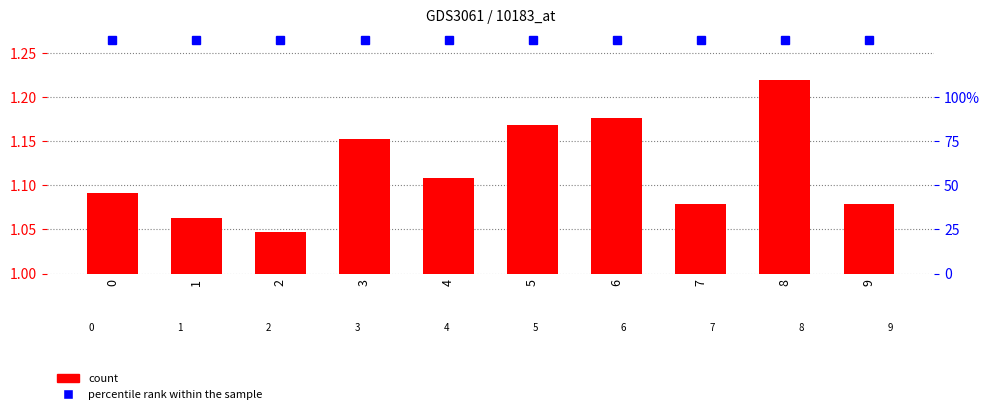

Approximately how many times larger is the value at 0 compared to 7?

1.0